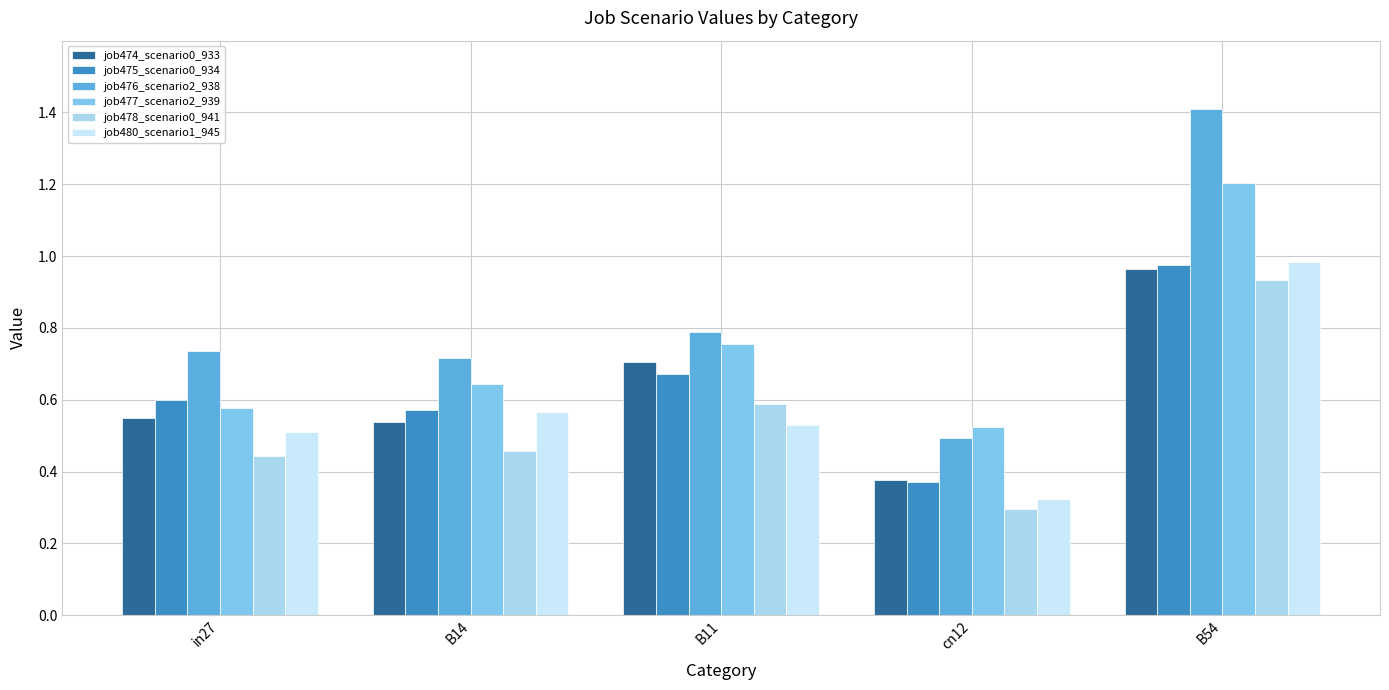

True or false: job480_scenario1_945 has a value of 0.1 at cn12.

False